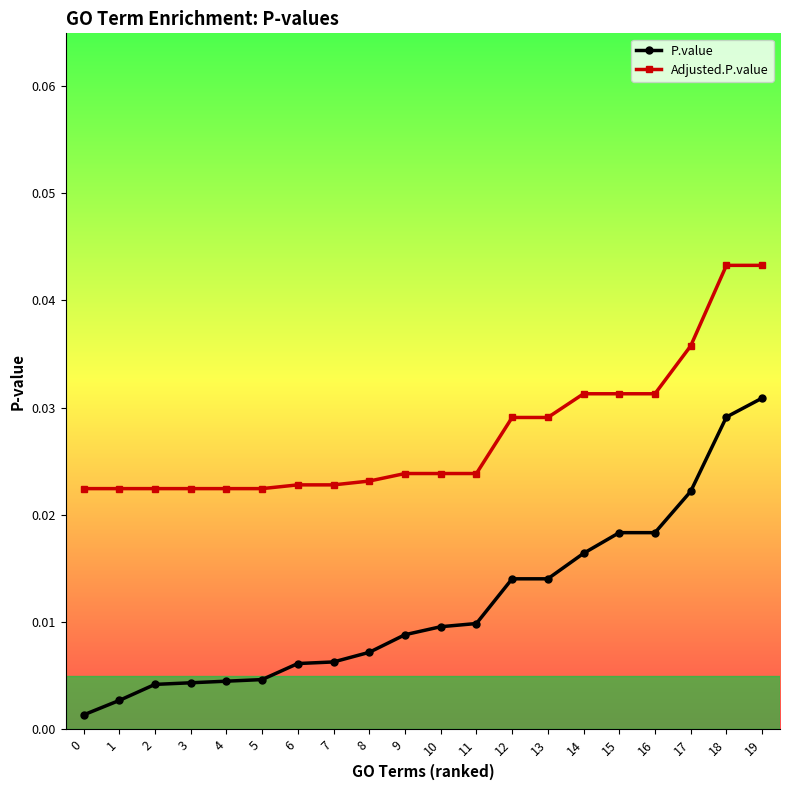

True or false: P.value and Adjusted.P.value cross at least once.

False